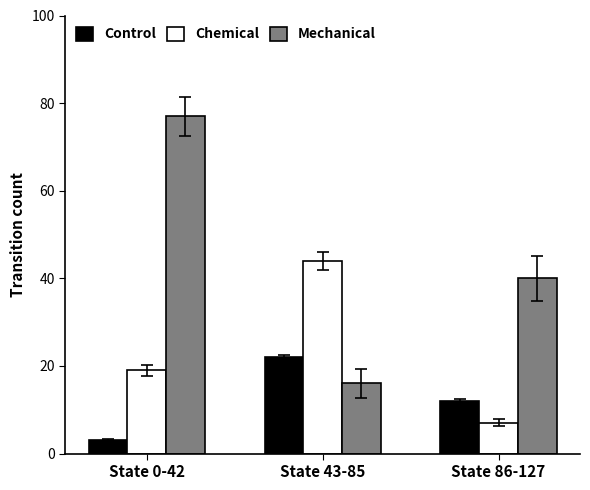

At which category is the sum across all series the highest?

State 0-42